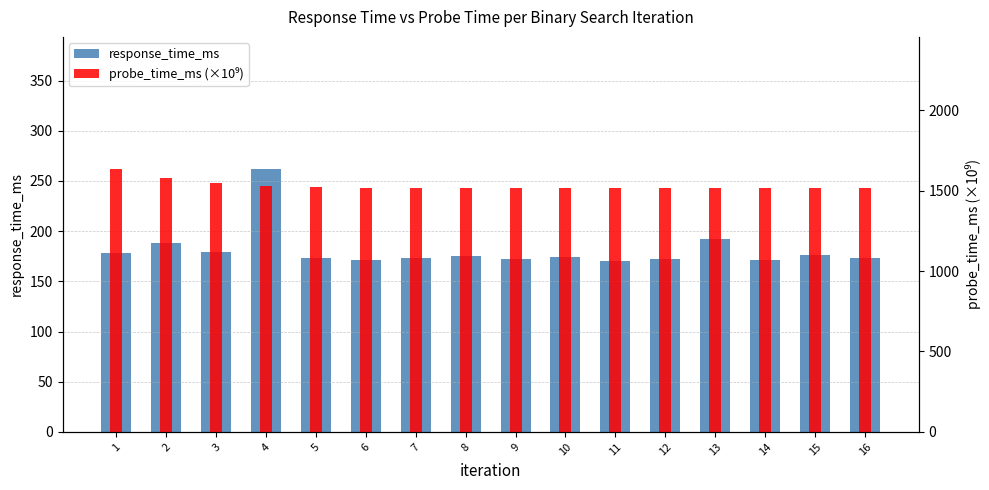

Rank the categories by response_time_ms value from lowest to highest.

11, 14, 6, 12, 9, 7, 16, 5, 10, 8, 15, 1, 3, 2, 13, 4